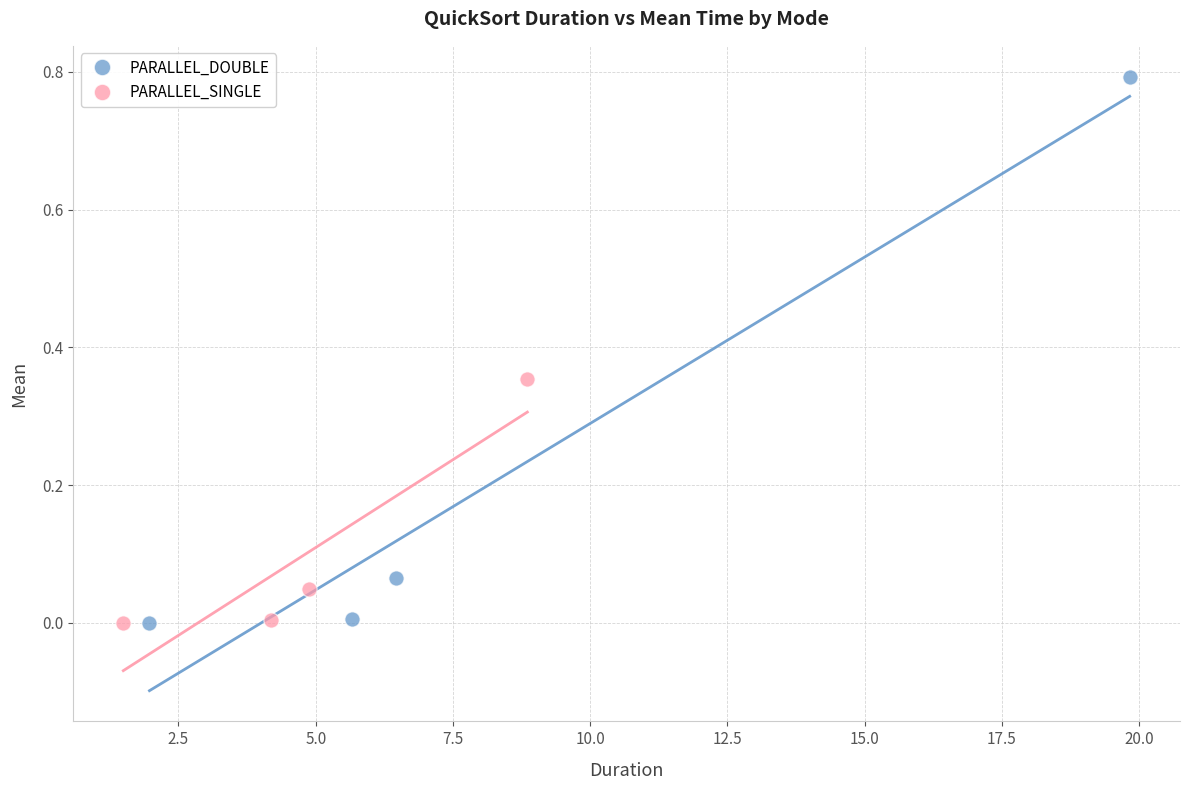

Which series reaches the maximum Y coordinate?

PARALLEL_DOUBLE